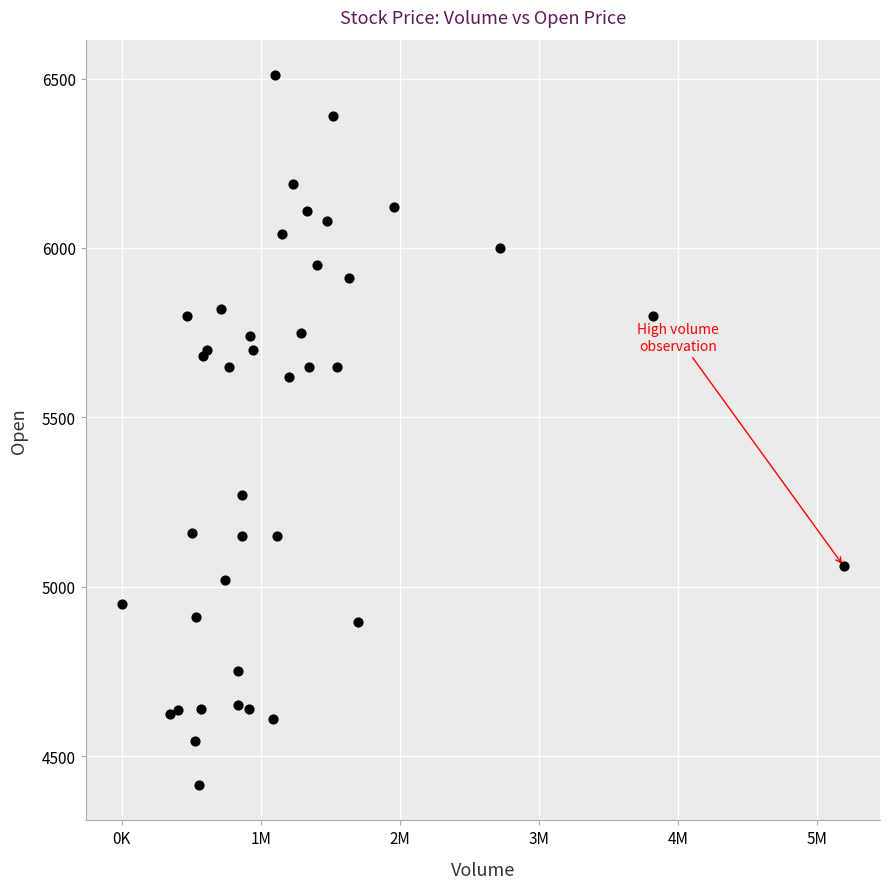

What Y value in the scatter plot is closest to 5462?

5620